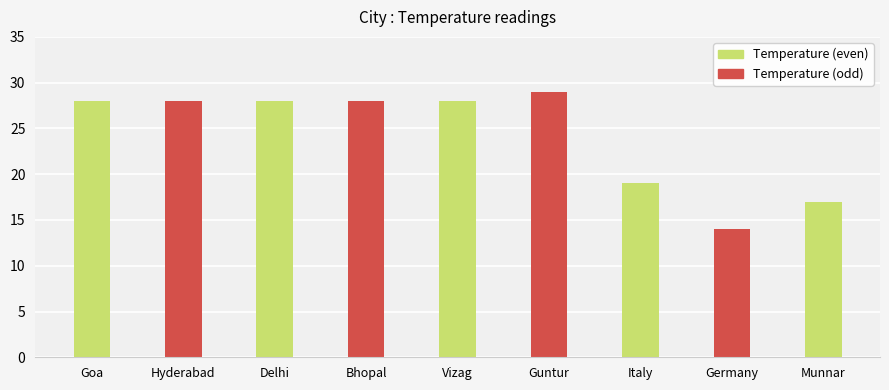

What is the label of the 7th bar from the left?

Italy